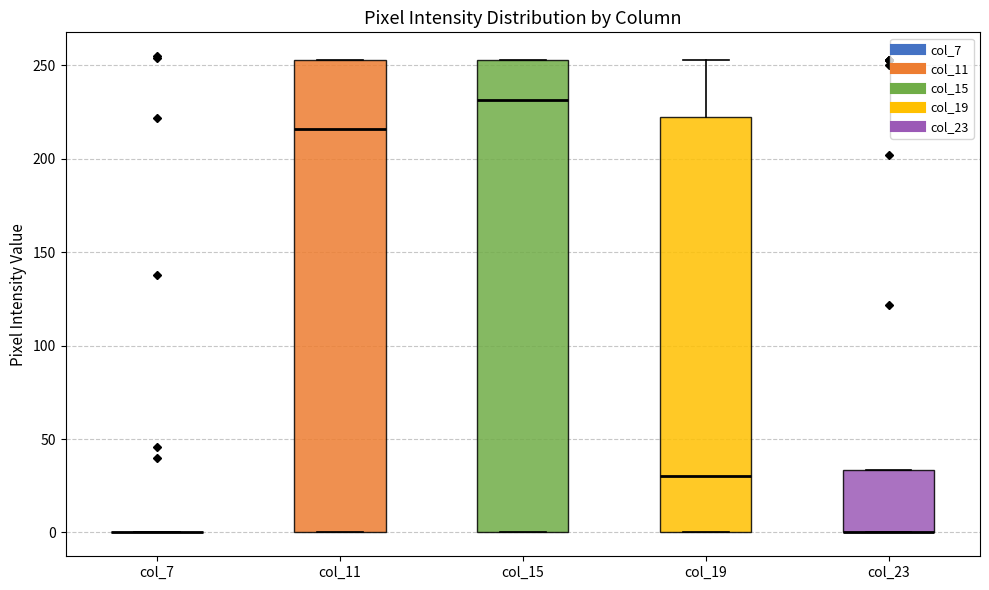

Reading left to right, read every box against the y-axis: the position of its median line, the range the box covers, and the ends of its whiskers. The values are not printed on the chart, so give them approximately, as read against the axis.

col_7: box collapsed to a line at 0, whiskers 0 to 0
col_11: median 215, box 0 to 255, whiskers 0 to 255
col_15: median 230, box 0 to 255, whiskers 0 to 255
col_19: median 30, box 0 to 220, whiskers 0 to 255
col_23: median 0 (drawn on the box's lower edge), box 0 to 35, whiskers 0 to 35